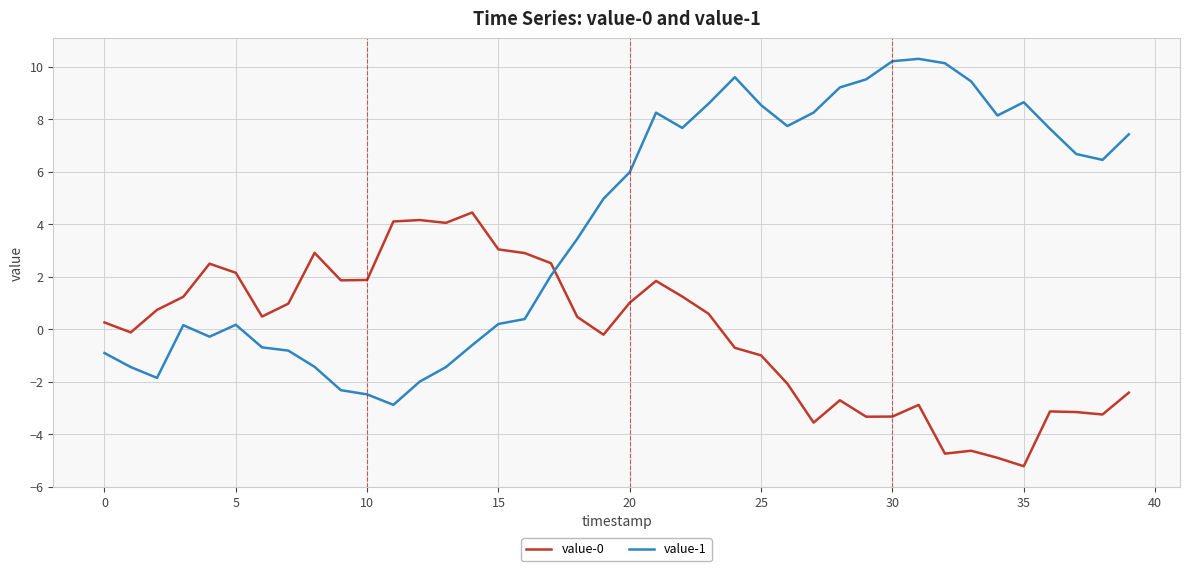

Rank the series by their average value, from highest to lowest.

value-1, value-0